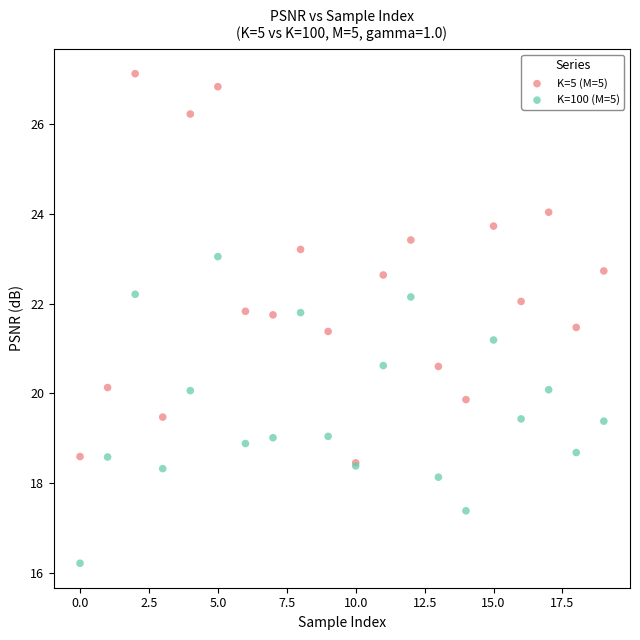

What are all the series names shown in the legend?

K=5 (M=5), K=100 (M=5)